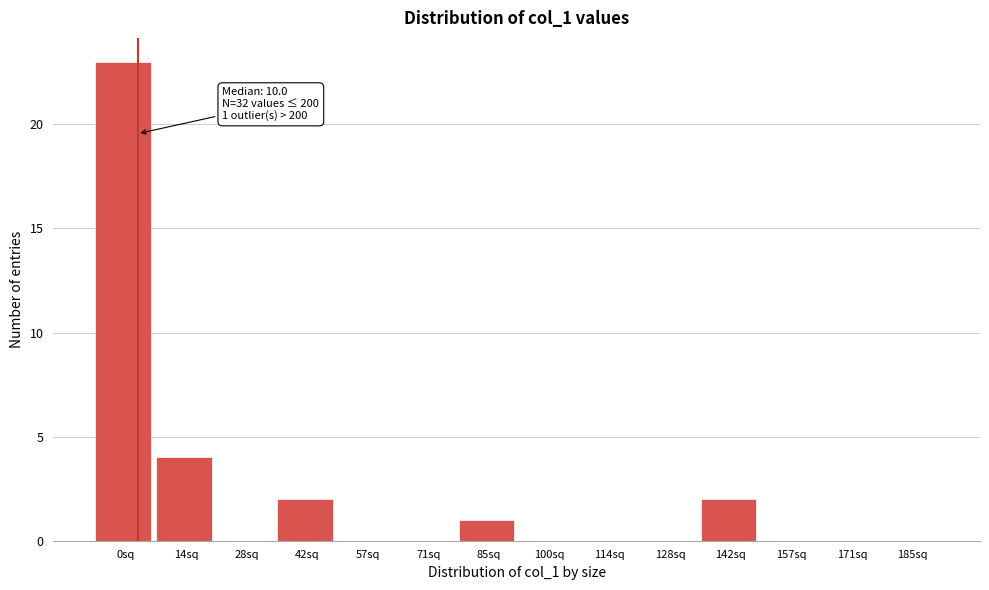

Reading right to left, extract all data points from this chart.

185sq=0	171sq=0	157sq=0	142sq=2	128sq=0	114sq=0	100sq=0	85sq=1	71sq=0	57sq=0	42sq=2	28sq=0	14sq=4	0sq=23